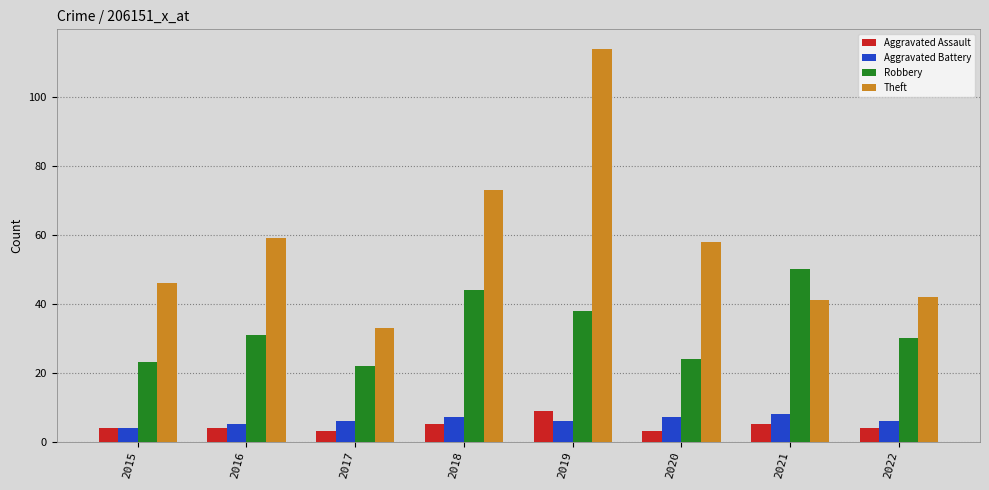

Read the Aggravated Assault value at 2016.

4